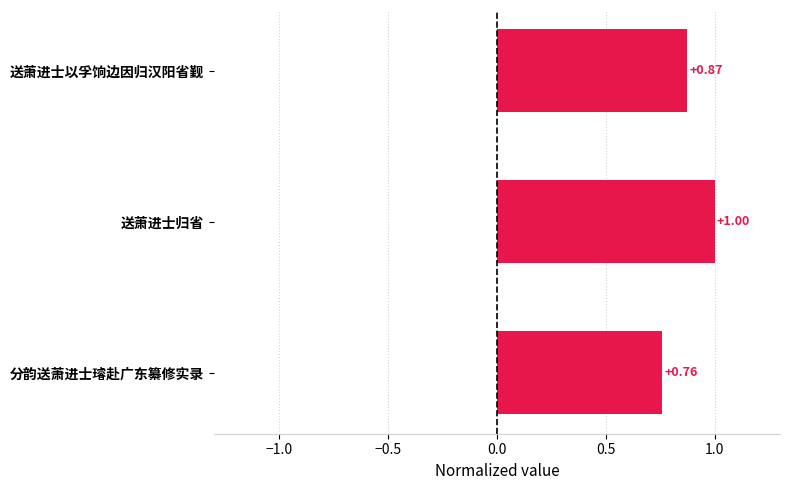

Which label corresponds to the smallest value in the chart?

分韵送萧进士璿赴广东纂修实录